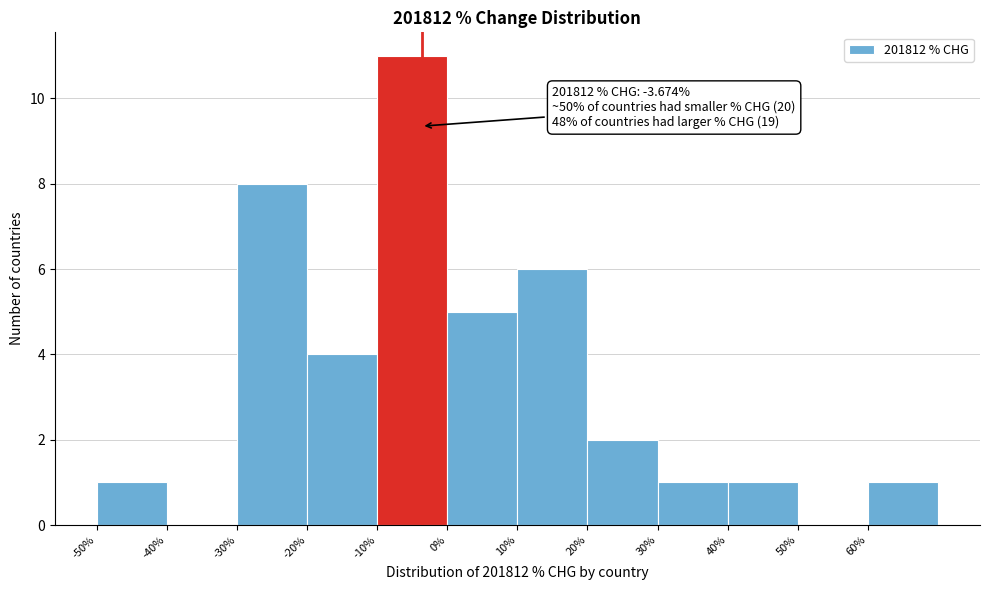

Which range on the x-axis has the tallest bar?

-10 to 0